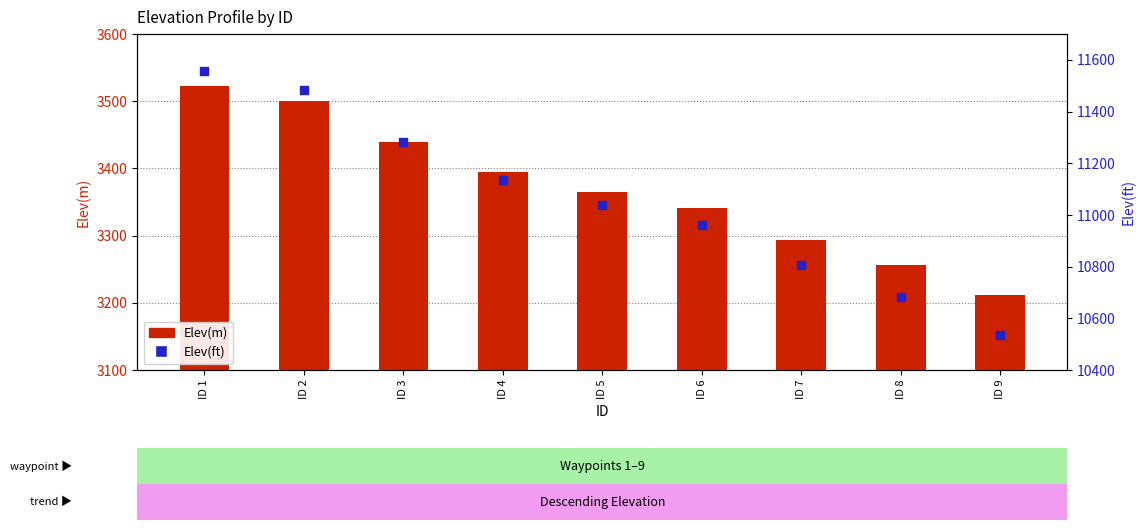

Which series reaches the minimum Y coordinate?

Elev(m)